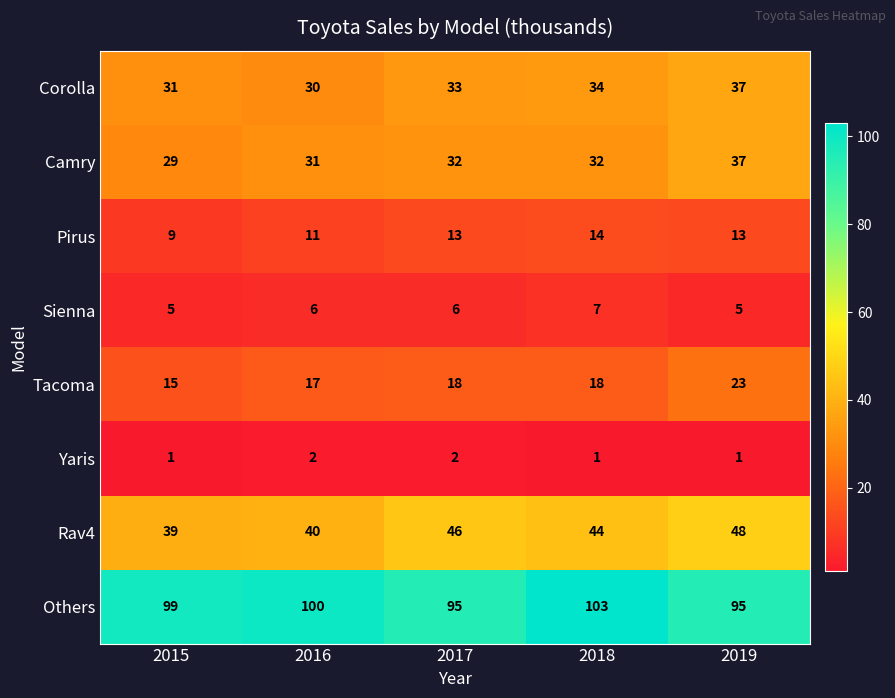

What is the sum of the Rav4 values at 2019 and 2015?

87